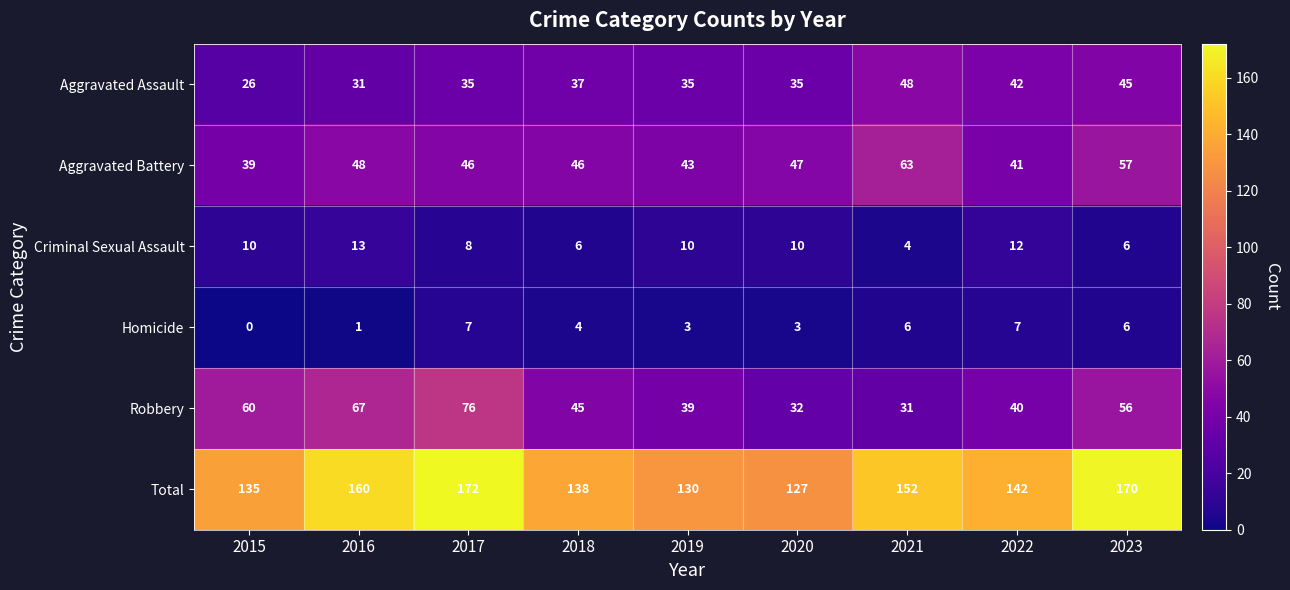

What is the difference between the second highest and second lowest values in the Total series?

40